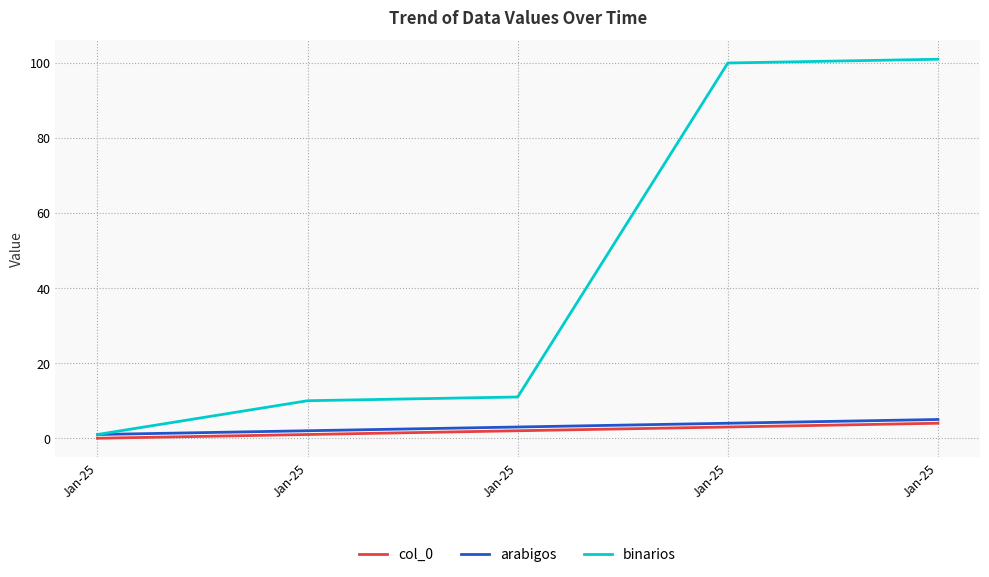

Rank the categories by col_0 value from lowest to highest.

Jan-25, Jan-25, Jan-25, Jan-25, Jan-25